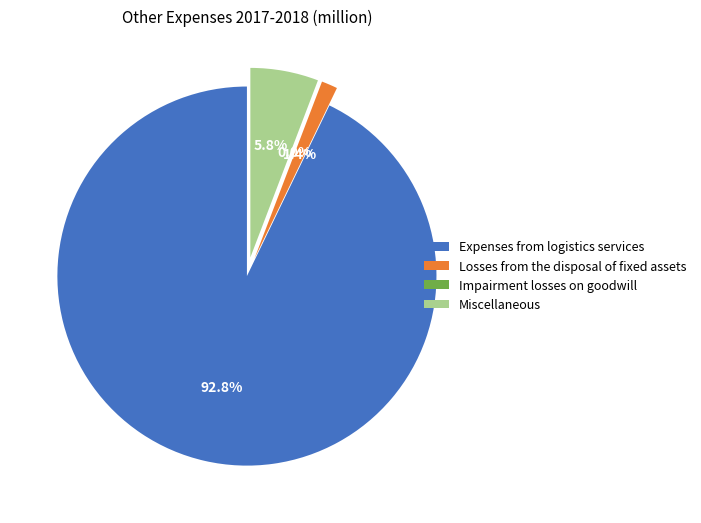

Between Miscellaneous and Losses from the disposal of fixed assets, which is larger?

Miscellaneous